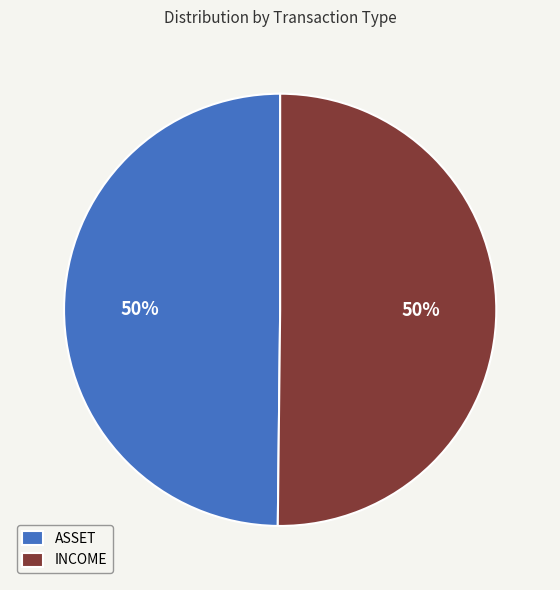

The INCOME slice represents 50% of the pie. True or false?

True